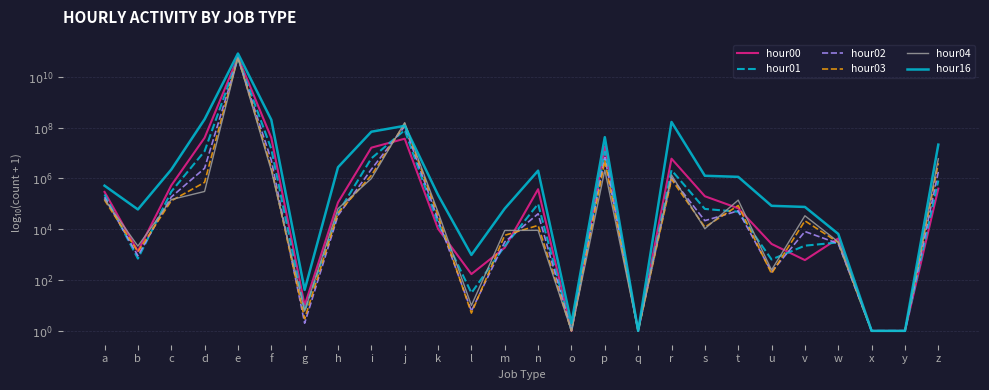

Between which two adjacent categories do hour03 and hour00 first intersect?

d and e